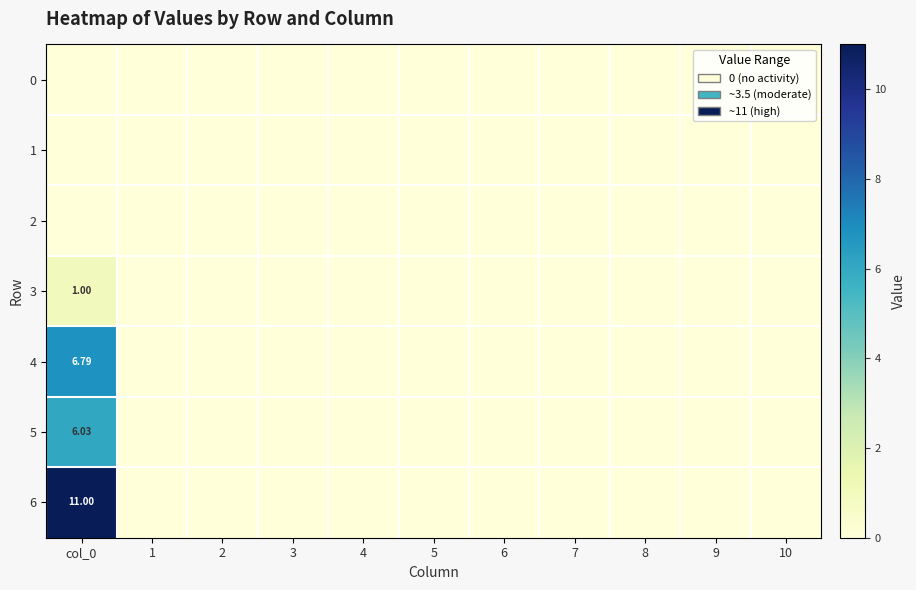

Which category has the highest value in the 6 series?

col_0